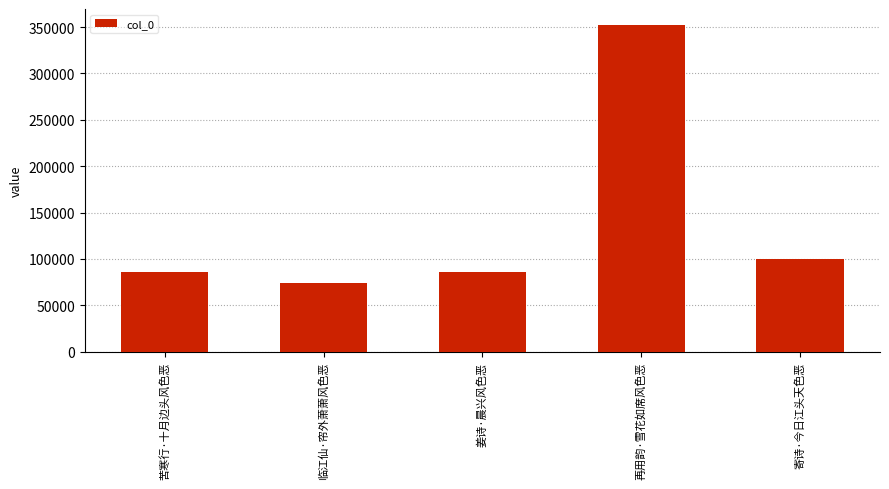

How many bars are there in total?

5